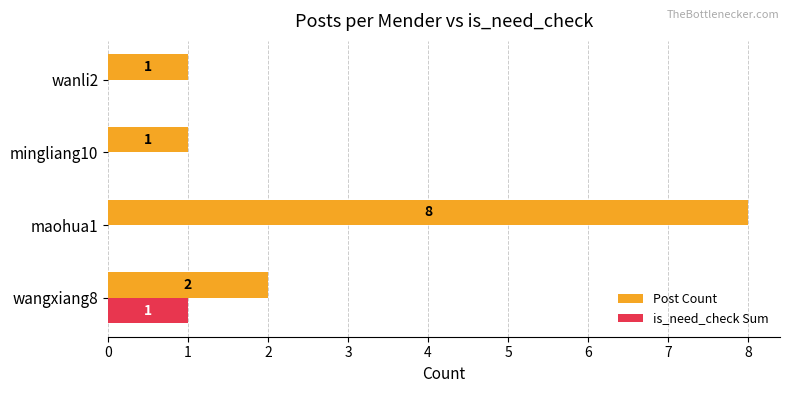

Which series changed the most between maohua1 and mingliang10?

Post Count